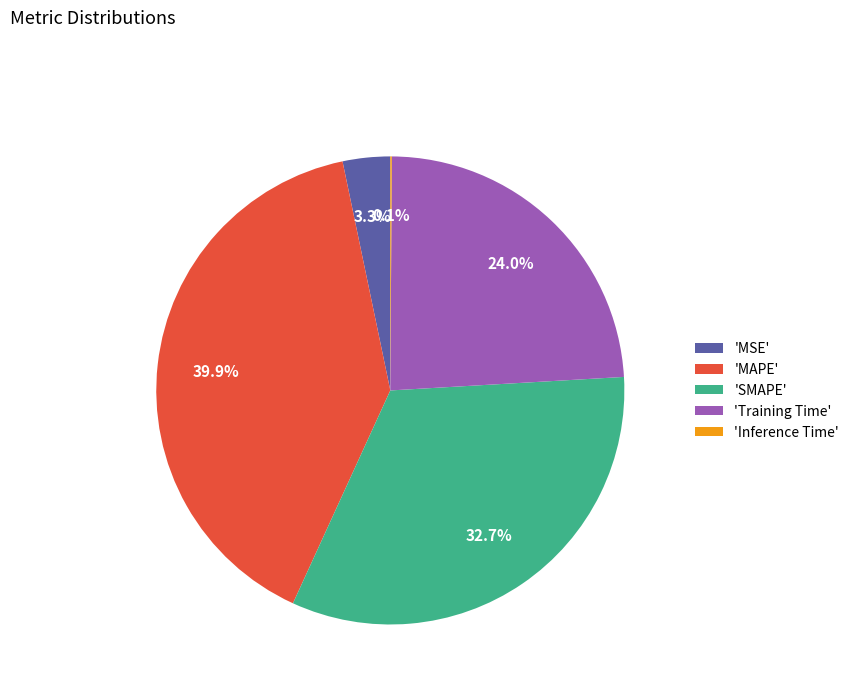

To the nearest percent, what is the average slice percentage?

20%